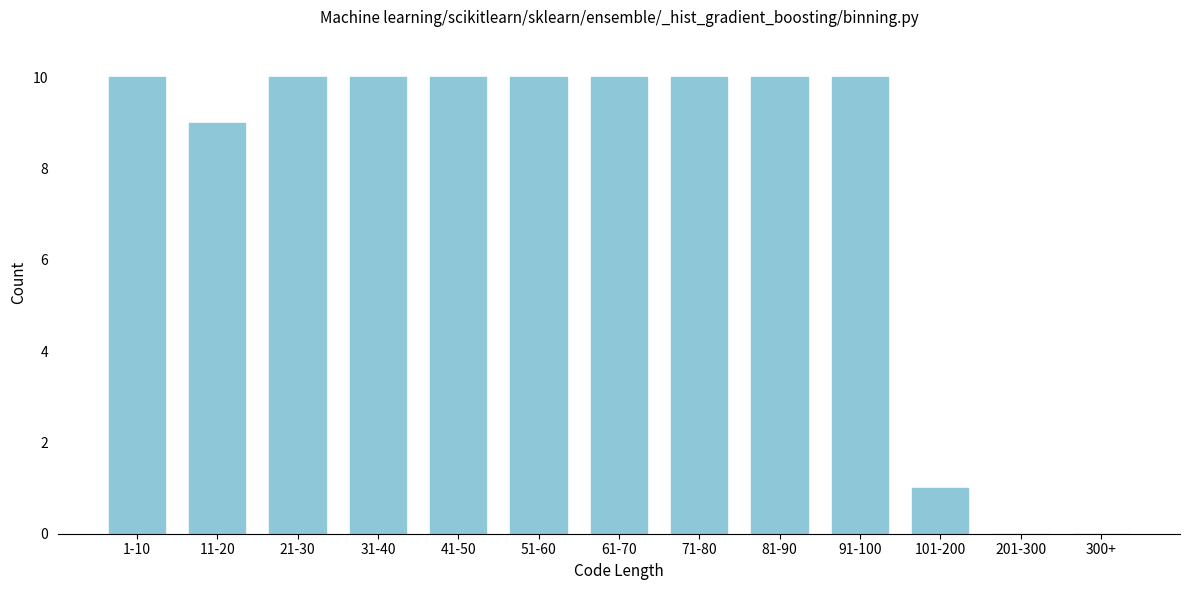

Reading left to right, extract all data points from this chart.

1-10=10	11-20=9	21-30=10	31-40=10	41-50=10	51-60=10	61-70=10	71-80=10	81-90=10	91-100=10	101-200=1	201-300=0	300+=0